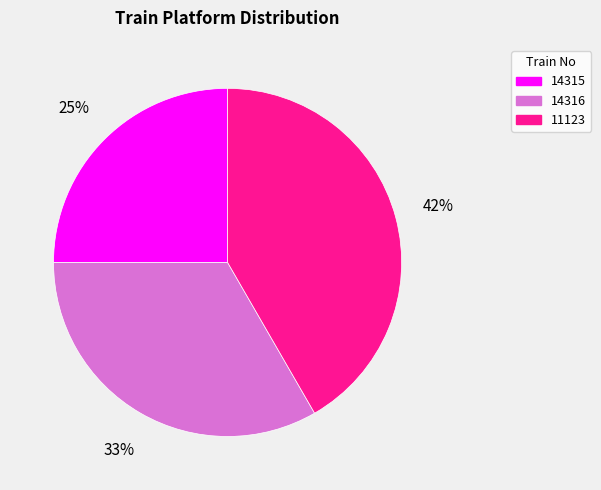

To the nearest percent, what is the average slice percentage?

33%